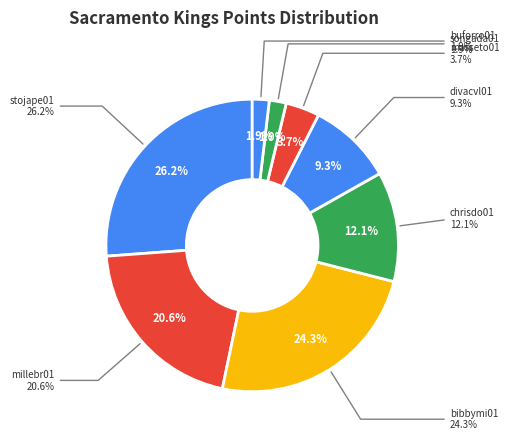

What percentage is the songada01 slice, to the nearest percent?

2%